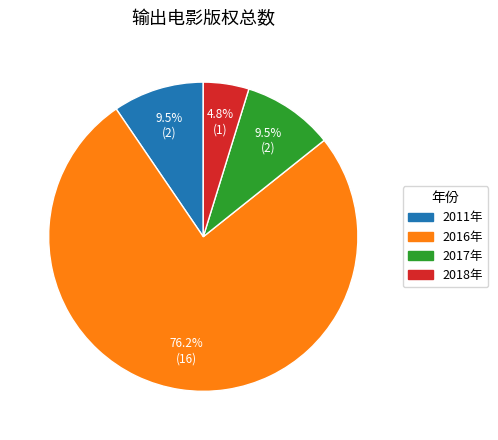

What portion of the pie excludes 2018年?

95.2%